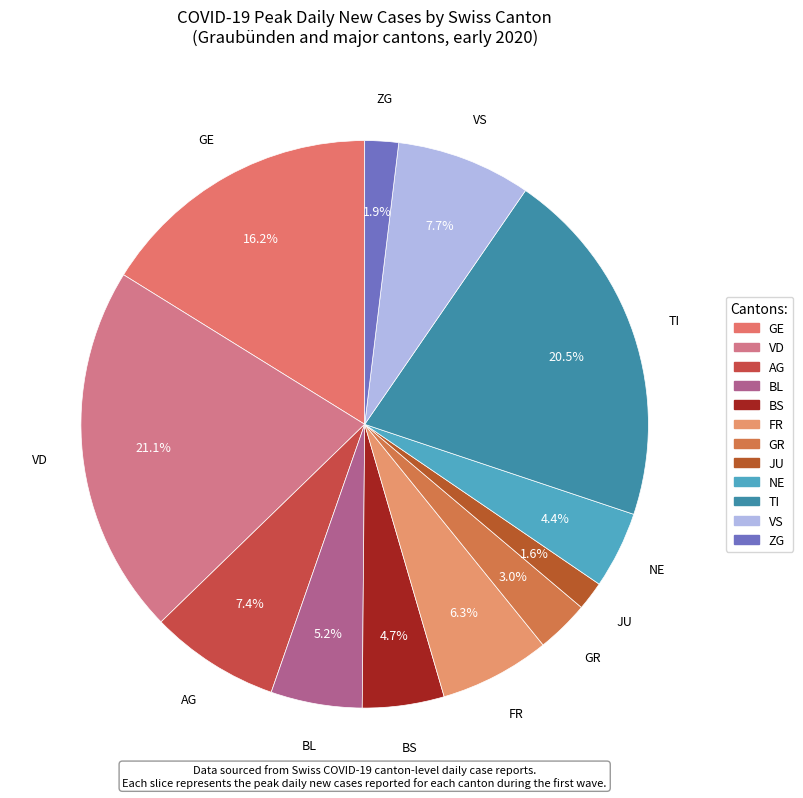

How many slices are in this pie chart?

12